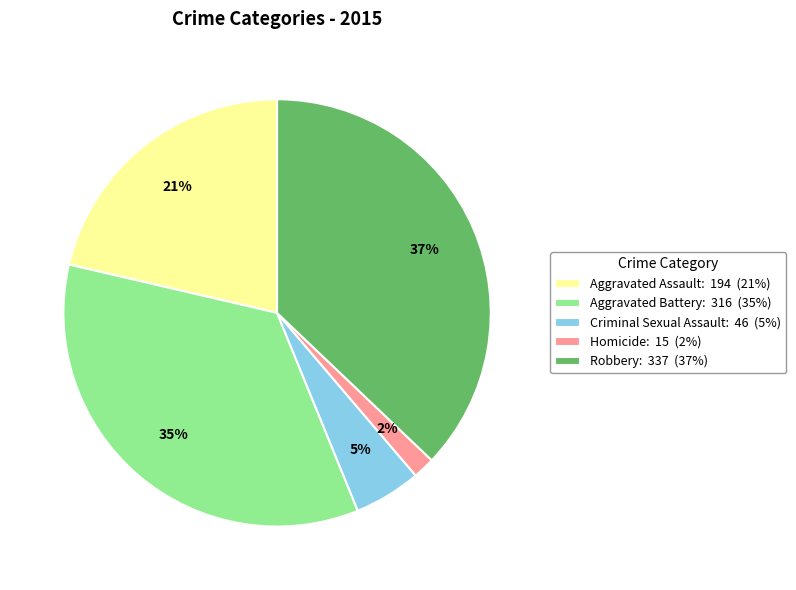

Between Aggravated Battery: 316 (35%) and Robbery: 337 (37%), which is larger?

Robbery: 337 (37%)